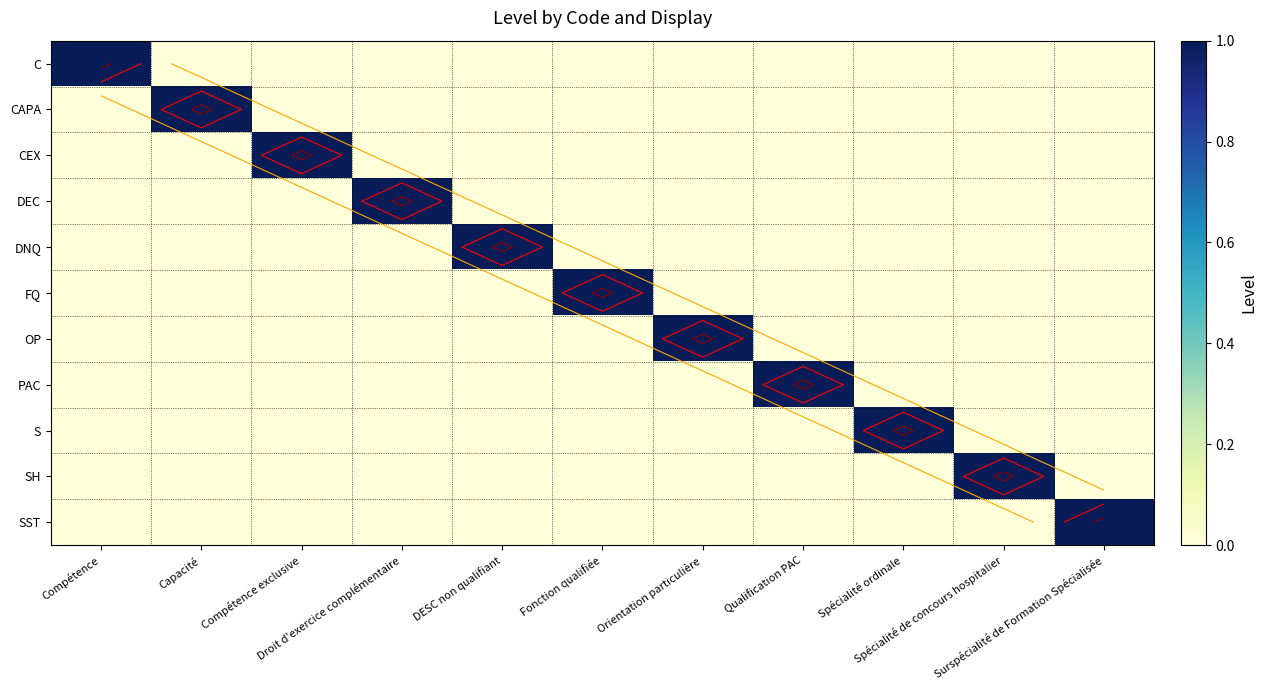

Is it true that C equals 1 at Spécialité ordinale?

False